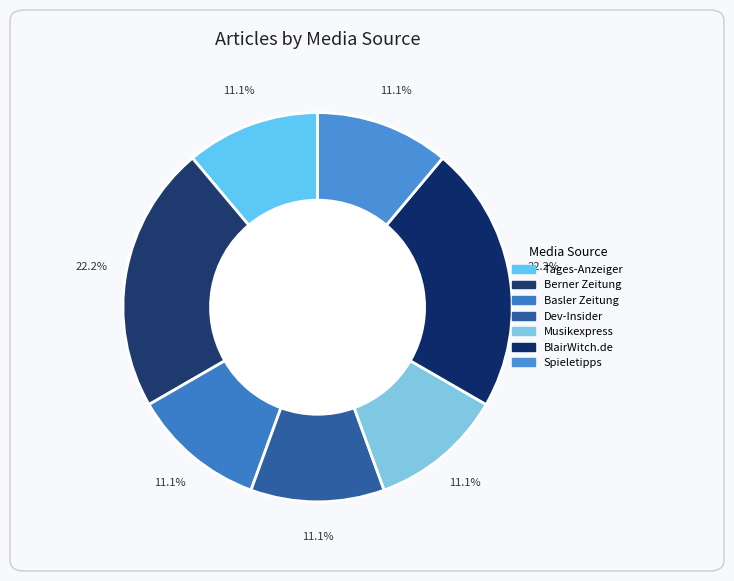

Rank the categories by value from highest to lowest.

Berner Zeitung, BlairWitch.de, Tages-Anzeiger, Basler Zeitung, Dev-Insider, Musikexpress, Spieletipps